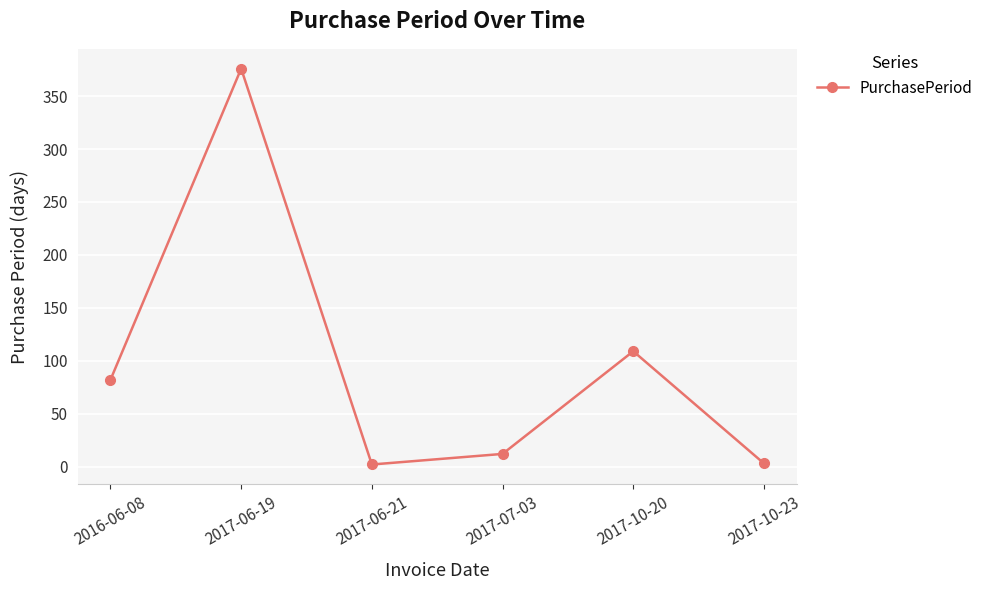

What is the average value?

97